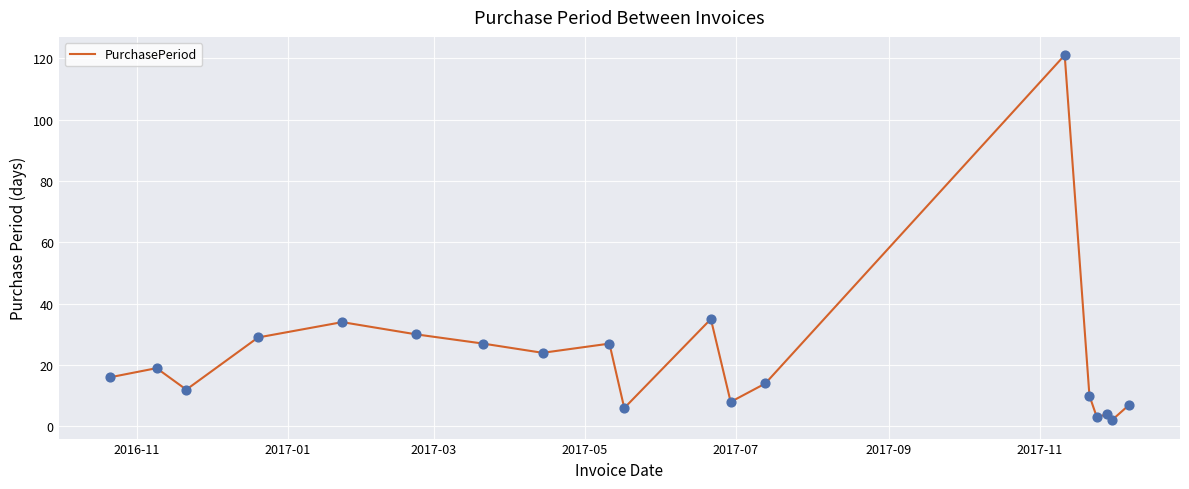

What is the maximum value shown in the chart?

121